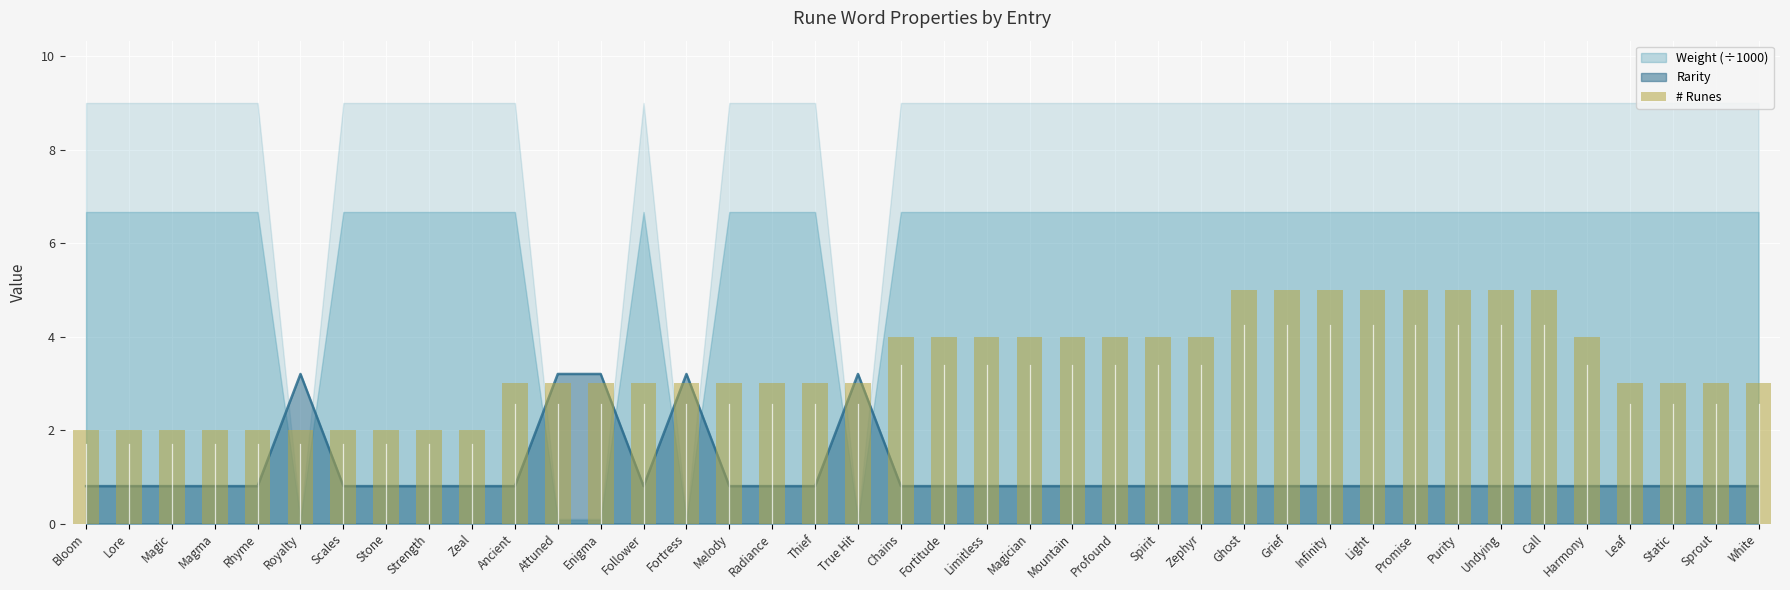

What is the label of the 3rd bar from the right?

Static